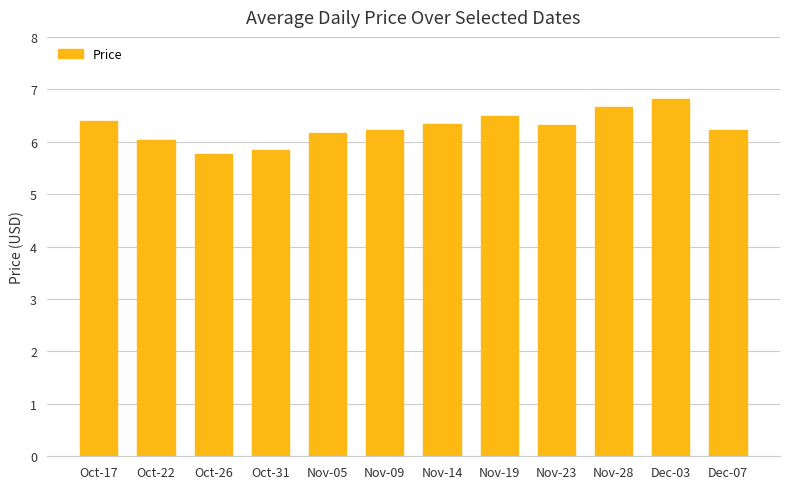

At which category does the chart reach its minimum across all series?

Oct-26